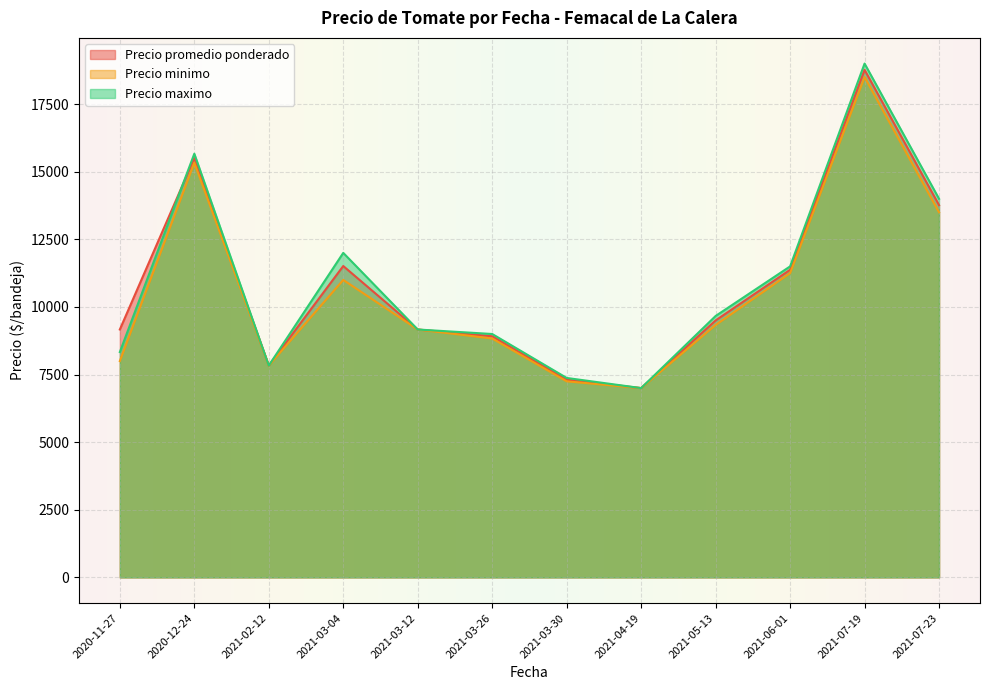

What is the greatest value displayed?

19000.0